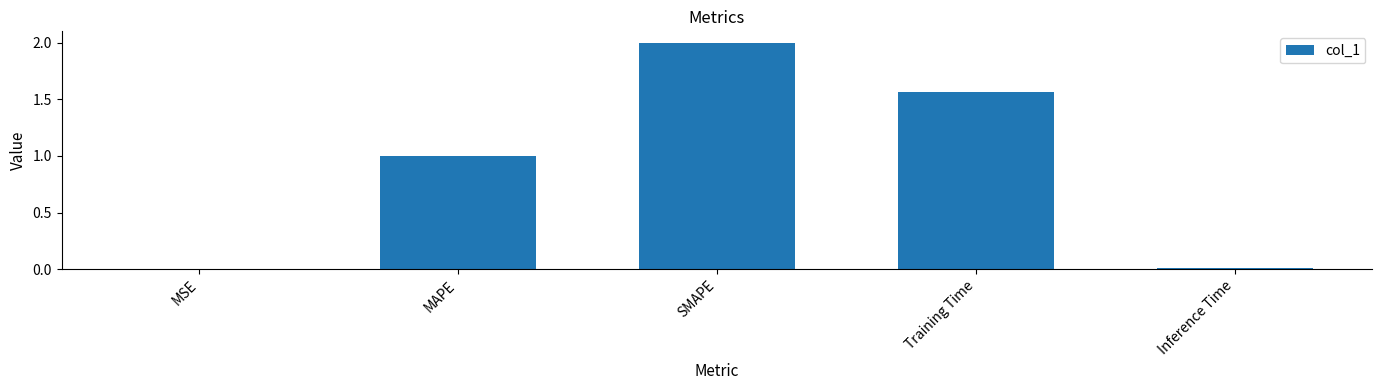

What is the greatest value displayed?

2.0